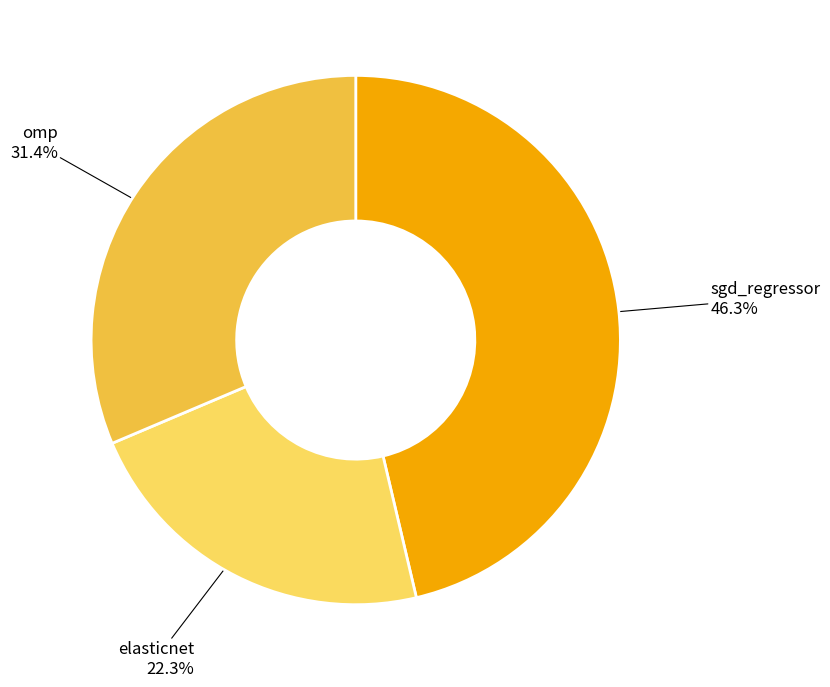

How many segments does this pie chart have?

3